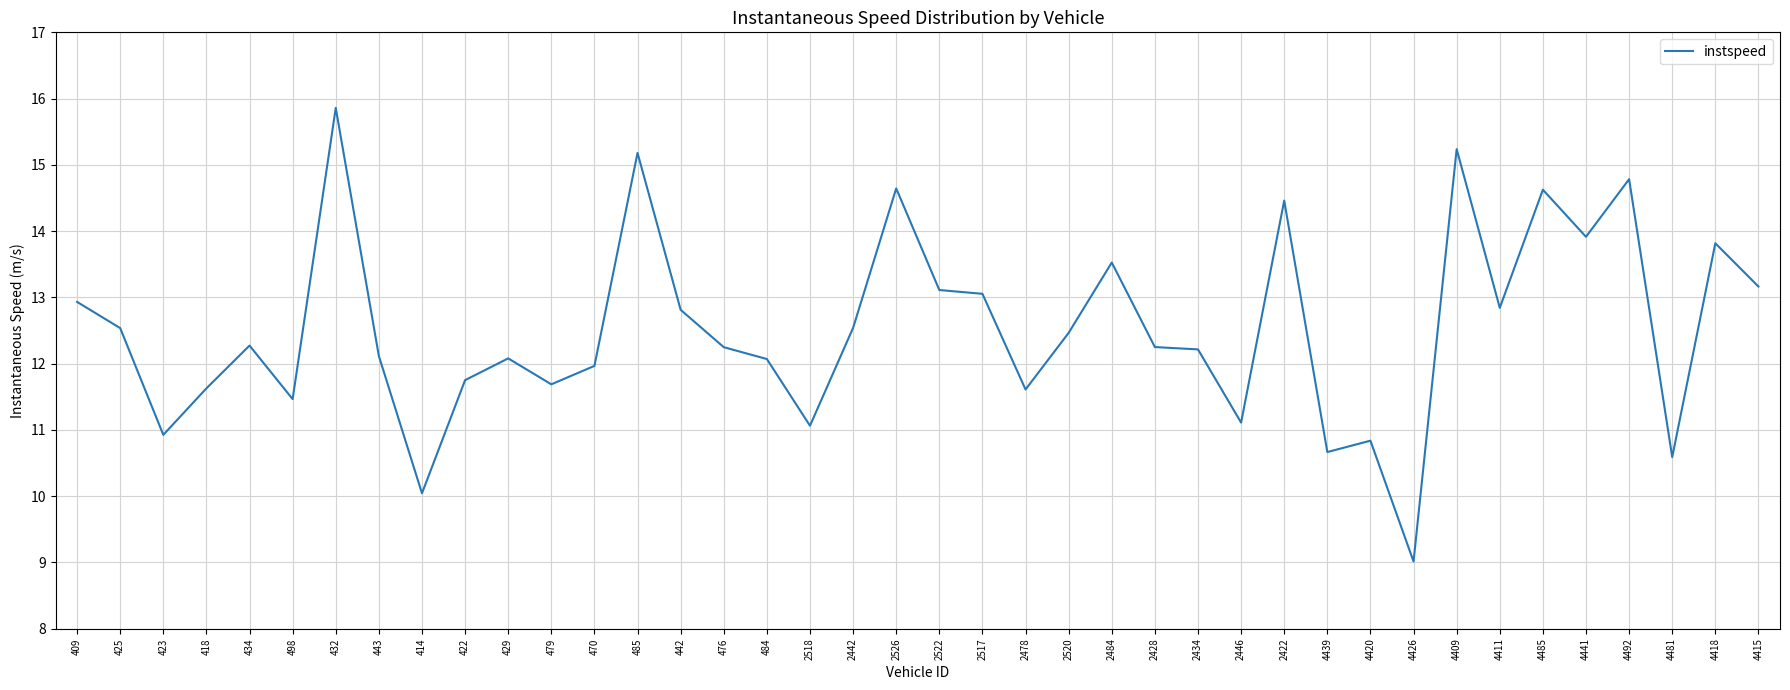

Which category has the lowest value across all series?

4426